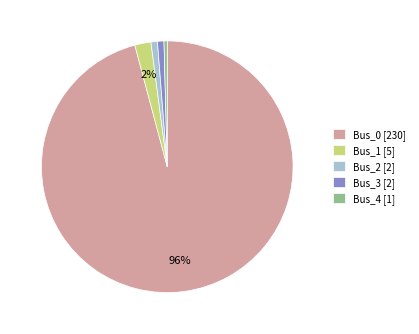

Count the number of slices in the pie.

5